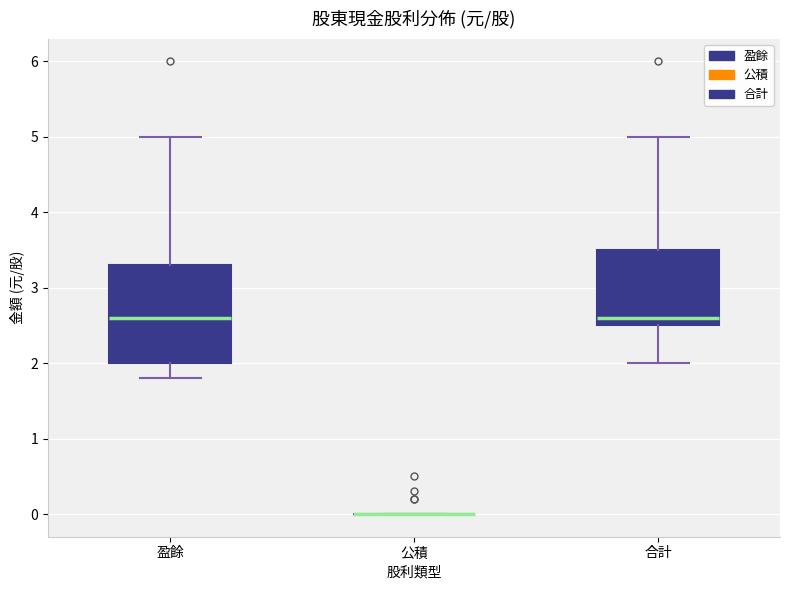

Reading left to right, read every box against the y-axis: the position of its median line, the range the box covers, and the ends of its whiskers. The values are not printed on the chart, so give them approximately, as read against the axis.

盈餘: median 2.6, box 2.0 to 3.3, whiskers 1.8 to 5.0
公積: box collapsed to a line at 0.0, whiskers 0.0 to 0.0
合計: median 2.6, box 2.5 to 3.5, whiskers 2.0 to 5.0